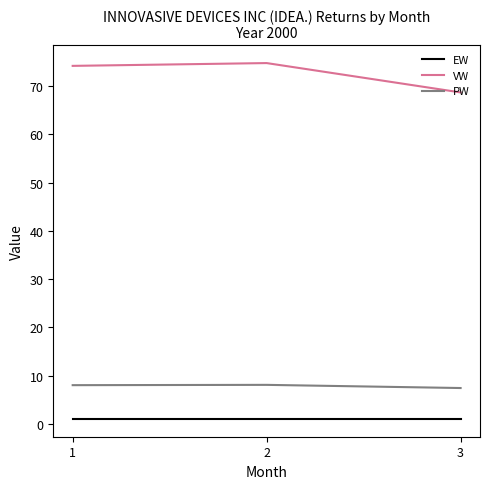

True or false: VW has a value of 74.2 at 1.

True